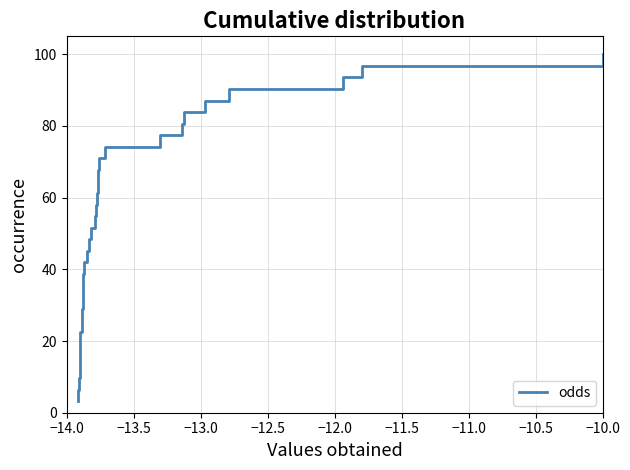

What is the minimum value shown in the chart?

3.2